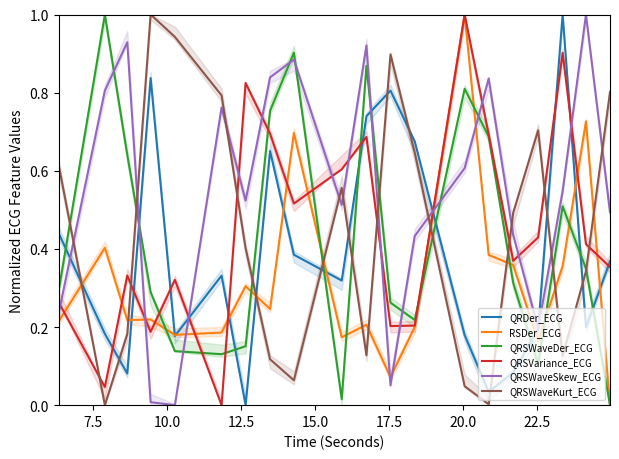

True or false: QRSVariance_ECG has a value of 0.6 at 16.

False